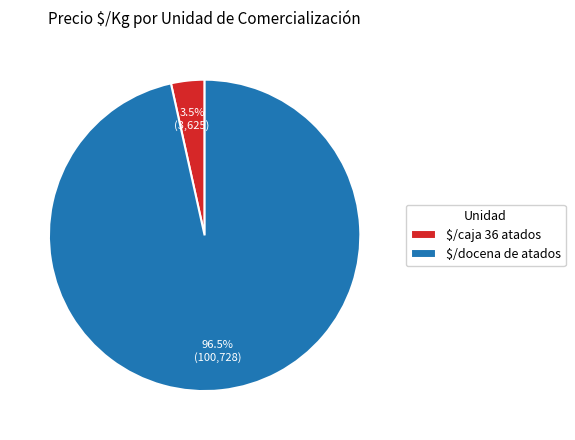

What is the majority slice?

$/docena de atados